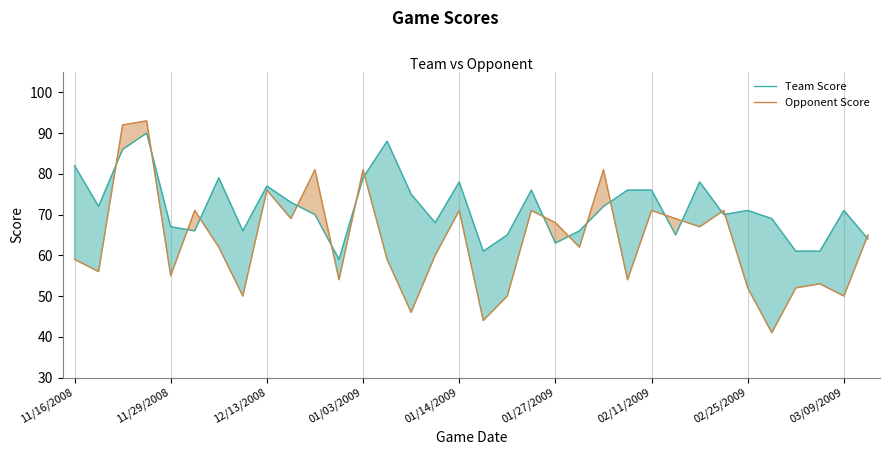

Rank the series at 01/27/2009 from highest to lowest value.

Opponent Score, Team Score